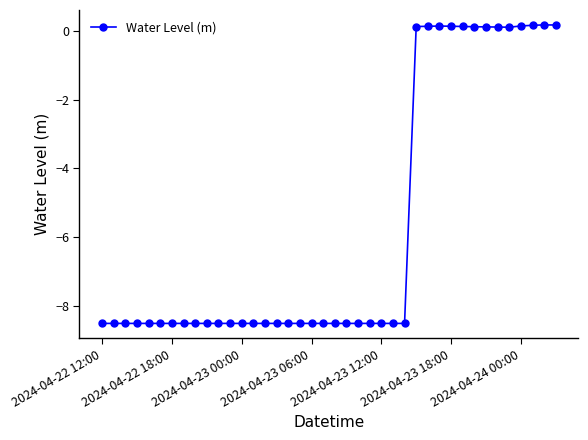

What is the value of the 2nd point from the left?

-8.5